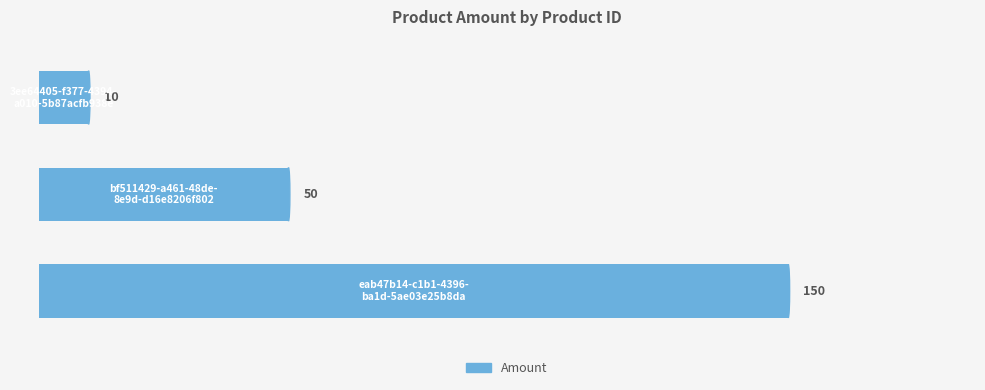

What is the minimum value shown in the chart?

10